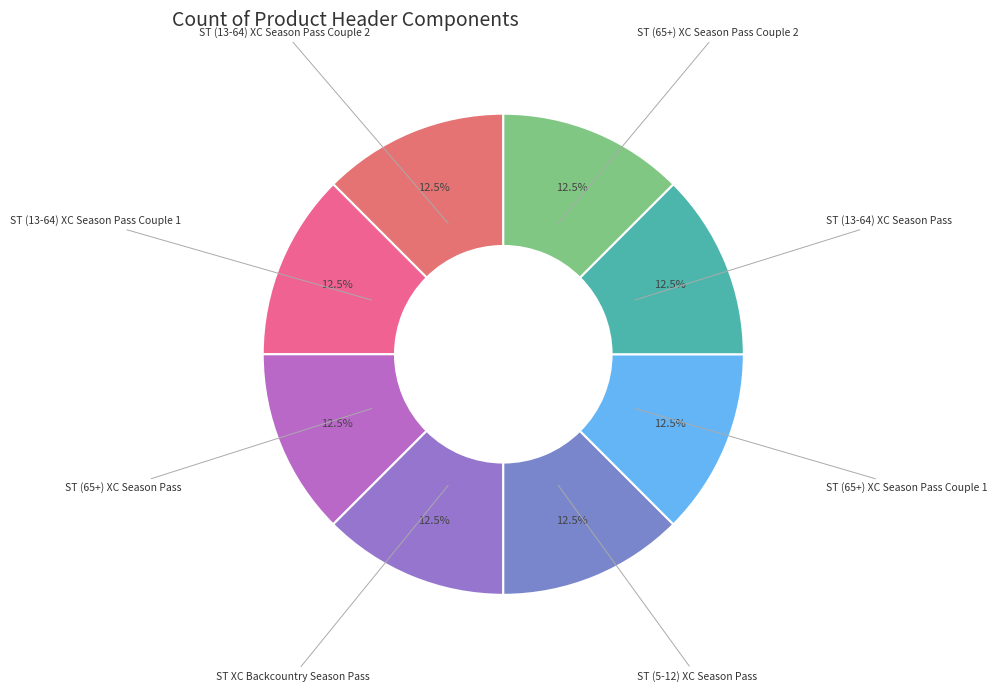

How much of the chart is everything except ST (65+) XC Season Pass Couple 2?

87.5%